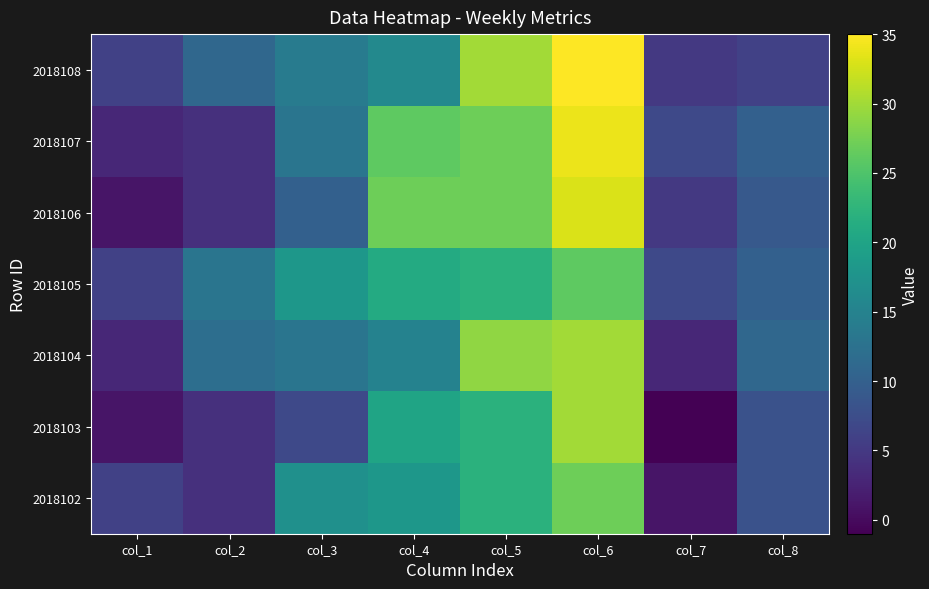

Reading left to right, what are all the values shown in this chart?

2018102: col_1=6	col_2=4	col_3=17	col_4=18	col_5=22	col_6=27	col_7=1	col_8=8
2018103: col_1=1	col_2=4	col_3=7	col_4=20	col_5=22	col_6=30	col_7=-1	col_8=8
2018104: col_1=3	col_2=12	col_3=13	col_4=15	col_5=29	col_6=30	col_7=3	col_8=11
2018105: col_1=6	col_2=13	col_3=18	col_4=21	col_5=22	col_6=26	col_7=7	col_8=10
2018106: col_1=1	col_2=4	col_3=10	col_4=27	col_5=27	col_6=33	col_7=5	col_8=9
2018107: col_1=3	col_2=4	col_3=13	col_4=26	col_5=27	col_6=34	col_7=7	col_8=10
2018108: col_1=6	col_2=11	col_3=14	col_4=16	col_5=30	col_6=35	col_7=5	col_8=6